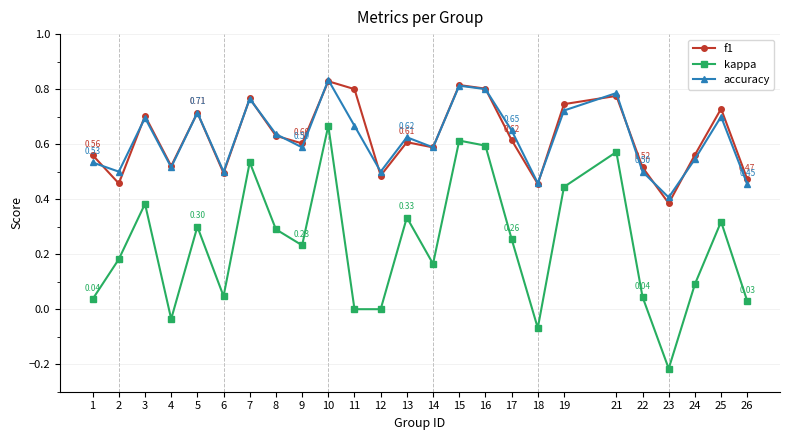

Is the value of accuracy at 14 greater than the value of kappa at 12?

Yes